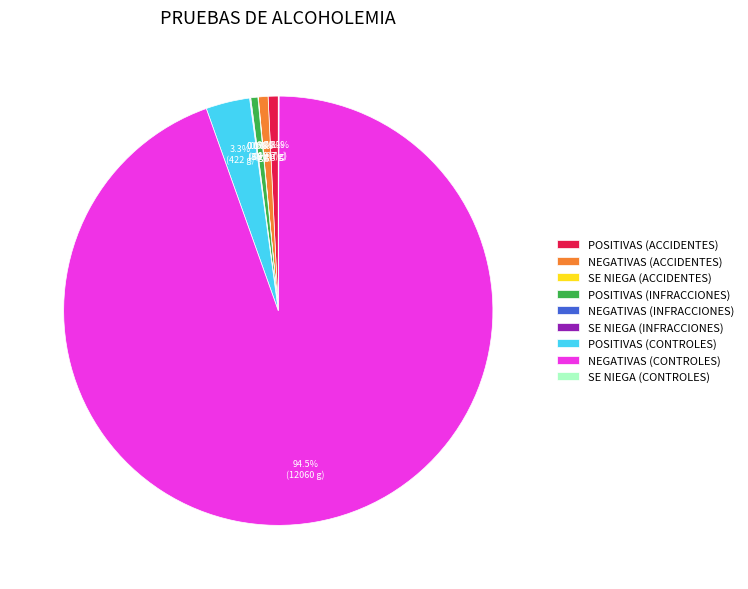

Which slice is the largest?

NEGATIVAS (CONTROLES)